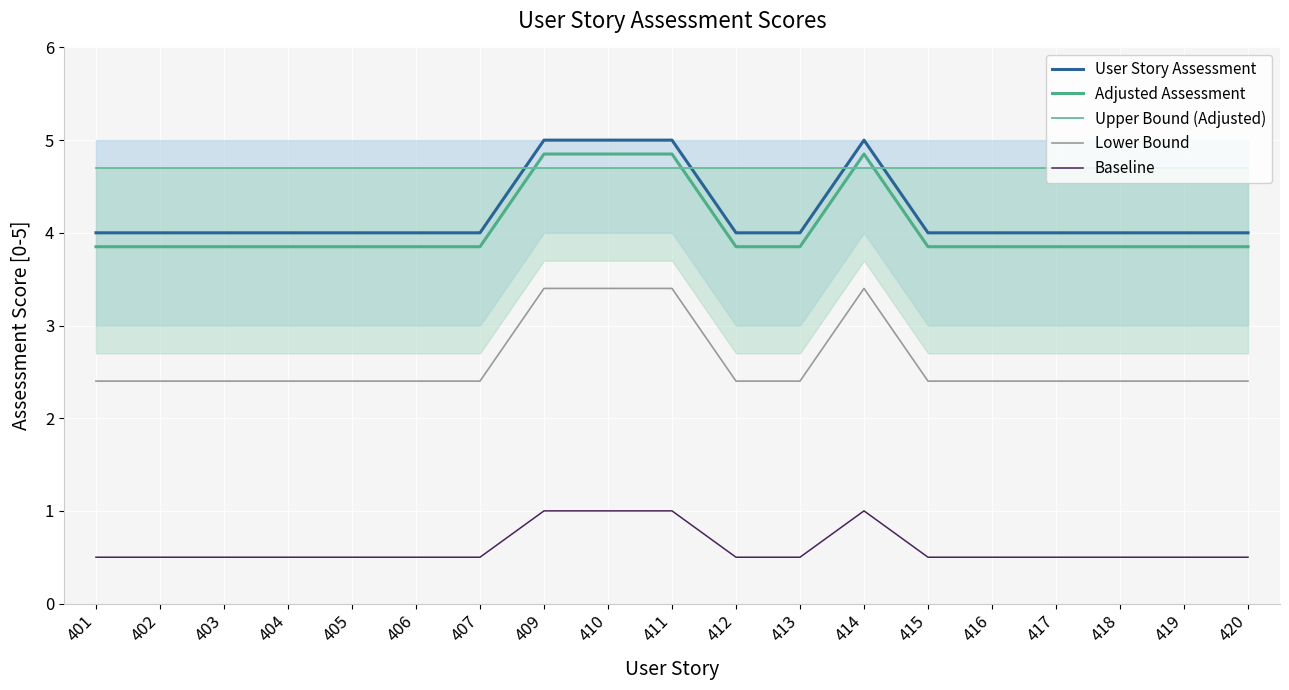

At which category does the chart reach its minimum across all series?

401